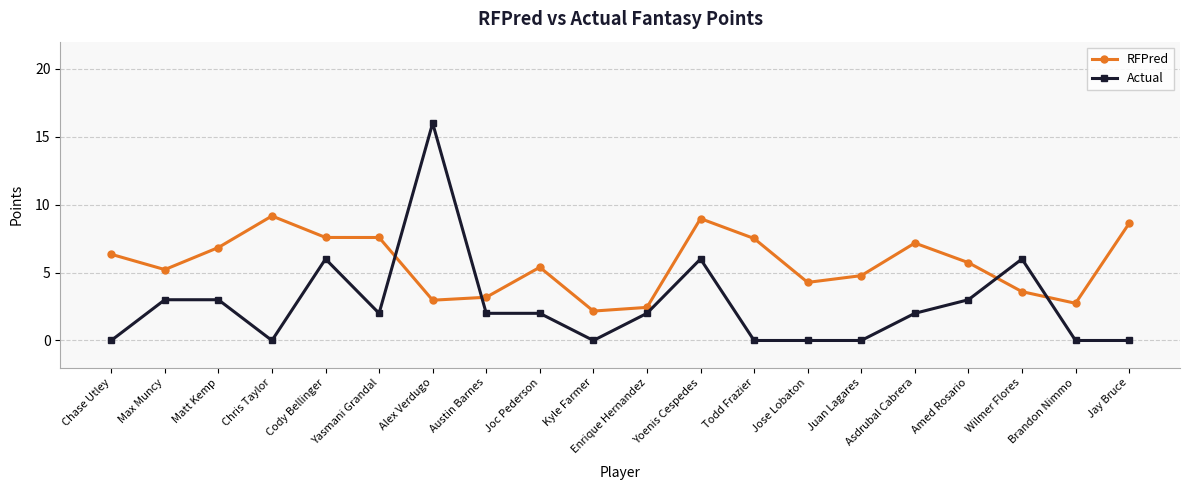

What is the total value across all series at Todd Frazier?

7.5